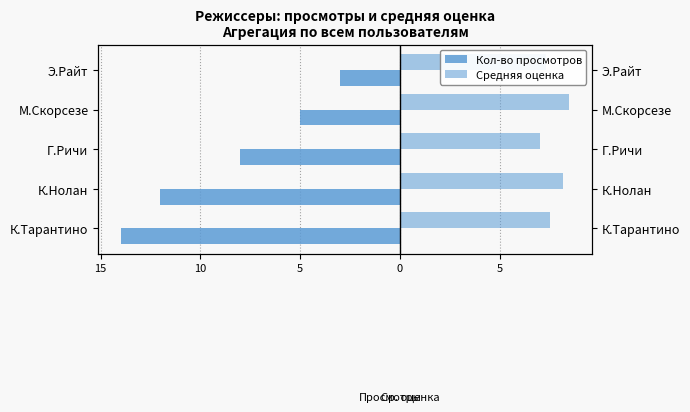

Reading right to left, list all the values displayed in this chart.

Кол-во просмотров: -3.0	-5.0	-8.0	-12.0	-14.0
Средняя оценка: 7.3	8.5	7.0	8.2	7.5